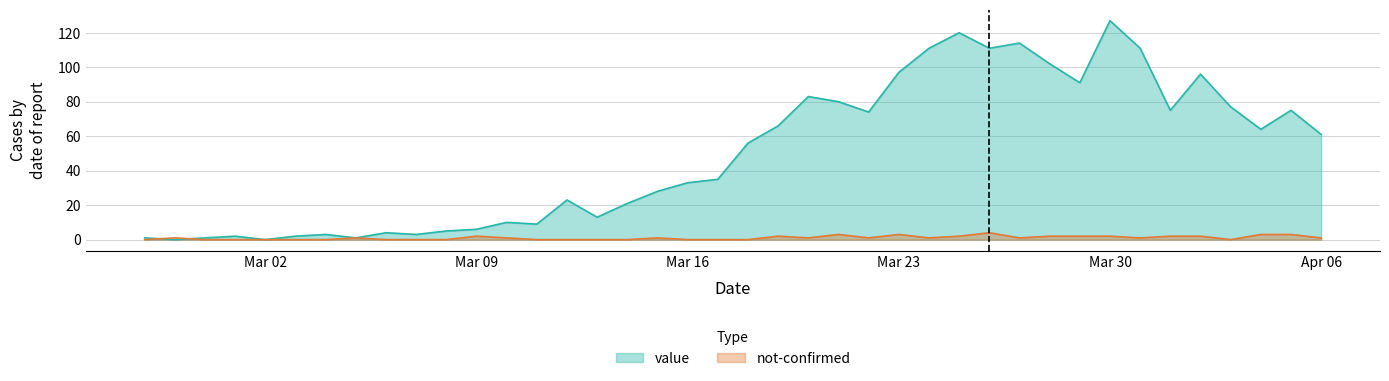

How many not-confirmed values are between 0 and 2?

35